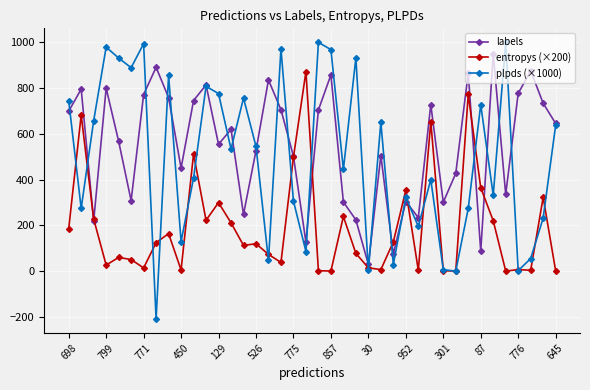

Rank the series by their average value, from lowest to highest.

entropys (×200), plpds (×1000), labels